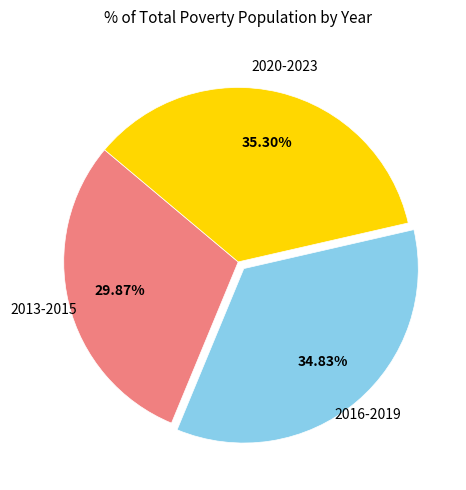

Does any single category account for the majority?

No